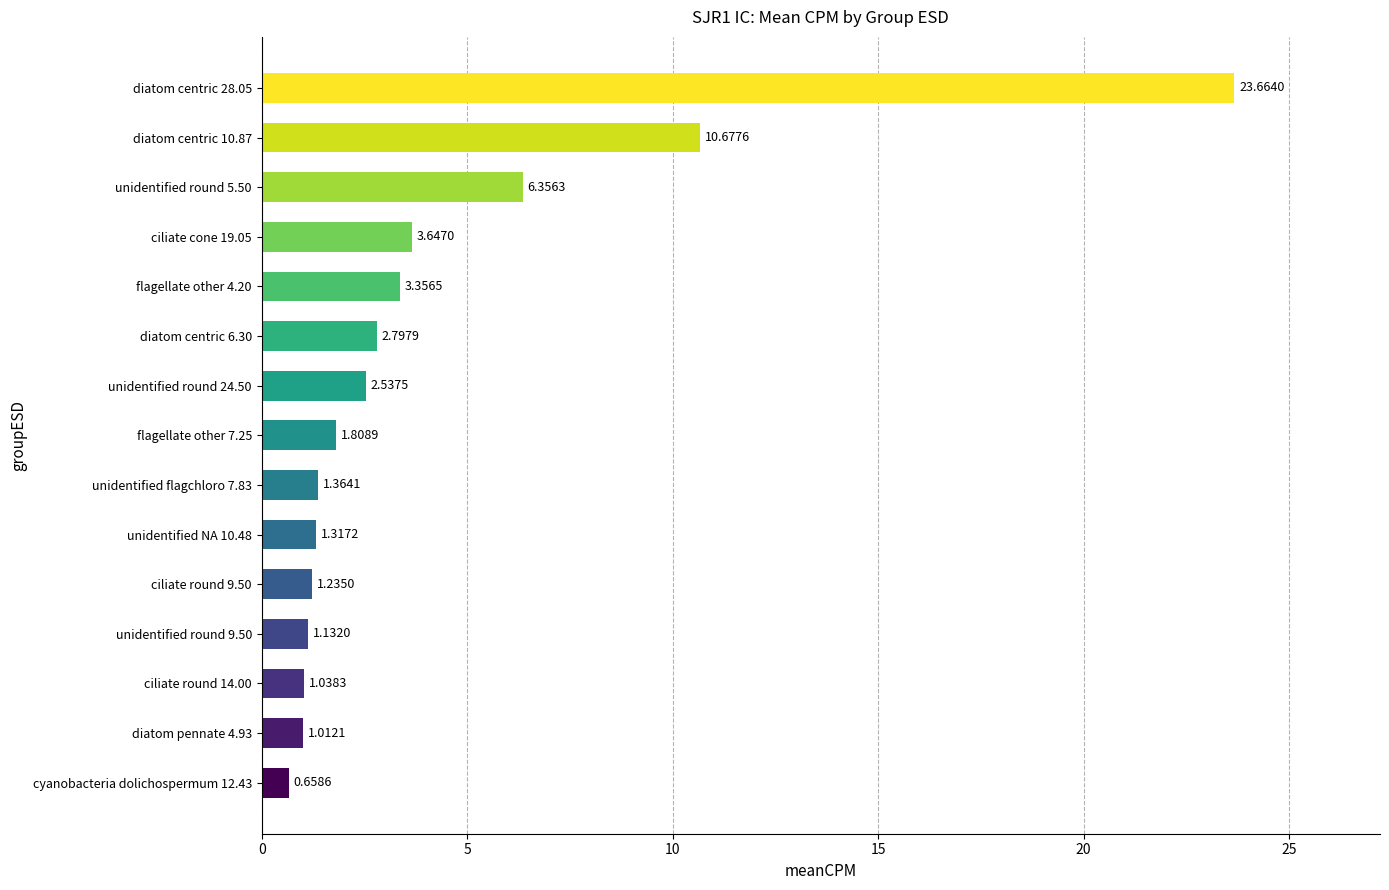

List the labels in order of value, smallest first.

cyanobacteria dolichospermum 12.43, diatom pennate 4.93, ciliate round 14.00, unidentified round 9.50, ciliate round 9.50, unidentified NA 10.48, unidentified flagchloro 7.83, flagellate other 7.25, unidentified round 24.50, diatom centric 6.30, flagellate other 4.20, ciliate cone 19.05, unidentified round 5.50, diatom centric 10.87, diatom centric 28.05